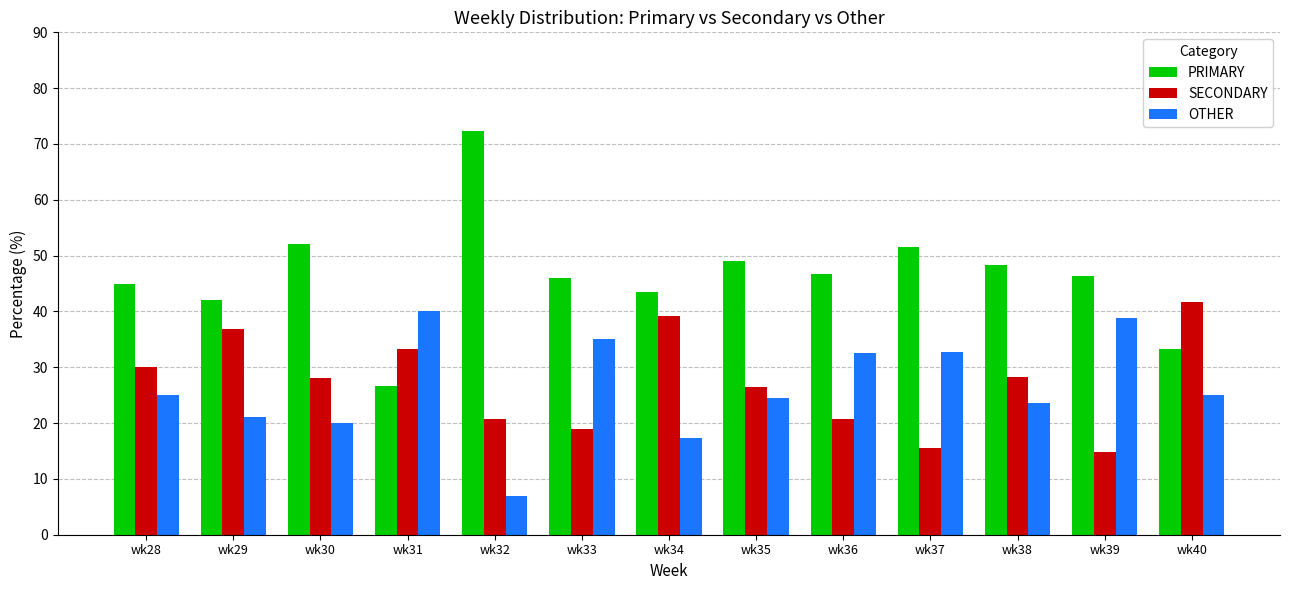

What is the difference between the highest and lowest values at wk35?

24.5